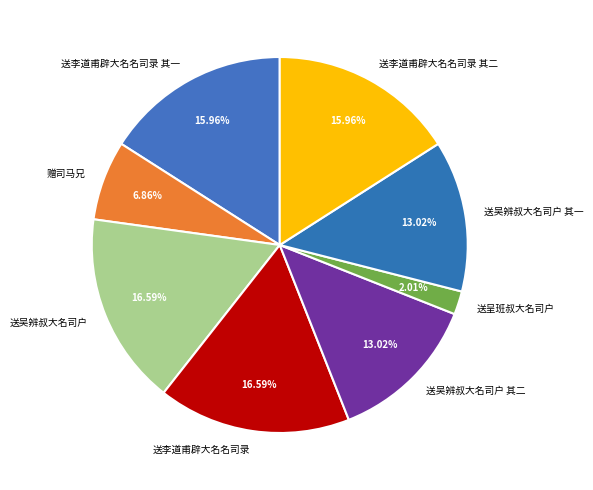

Combined, do 送吴辨叔大名司户 其二 and 送李道甫辟大名名司录 其一 account for over 50%?

No